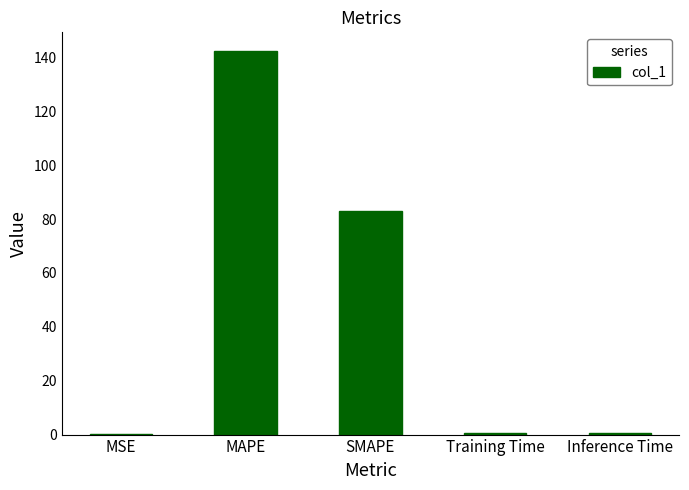

What is the maximum value shown in the chart?

142.2